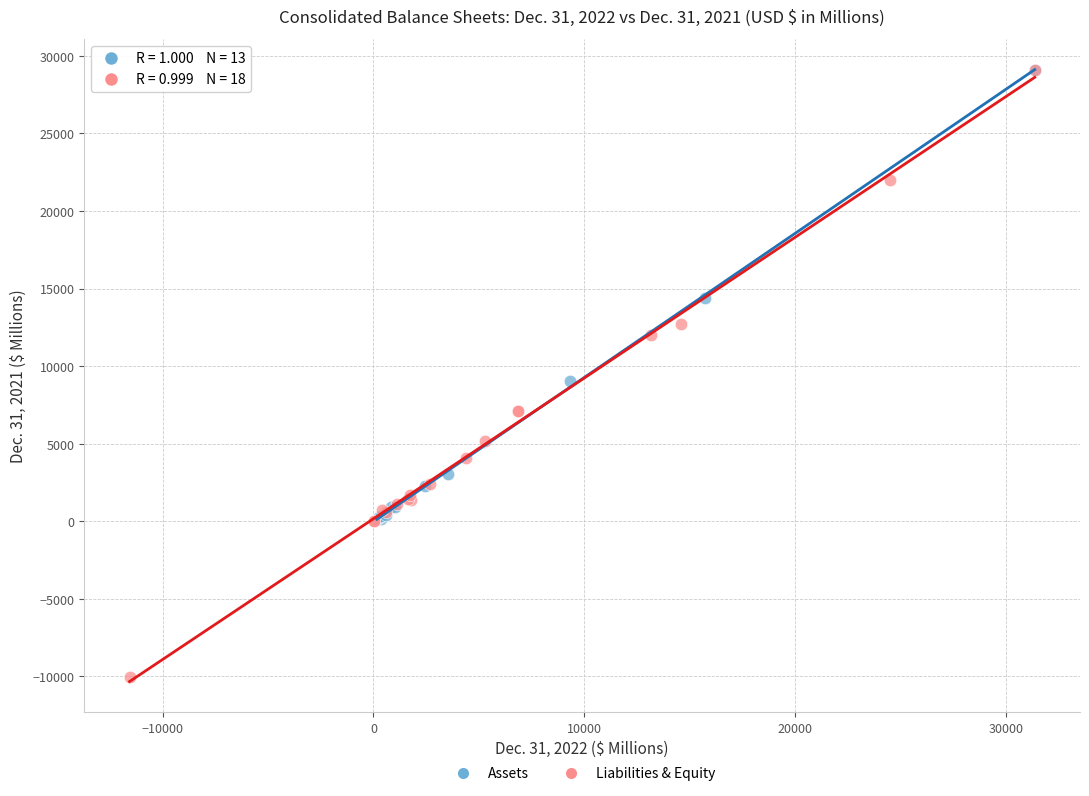

Which series reaches the minimum Y coordinate?

Liabilities & Equity